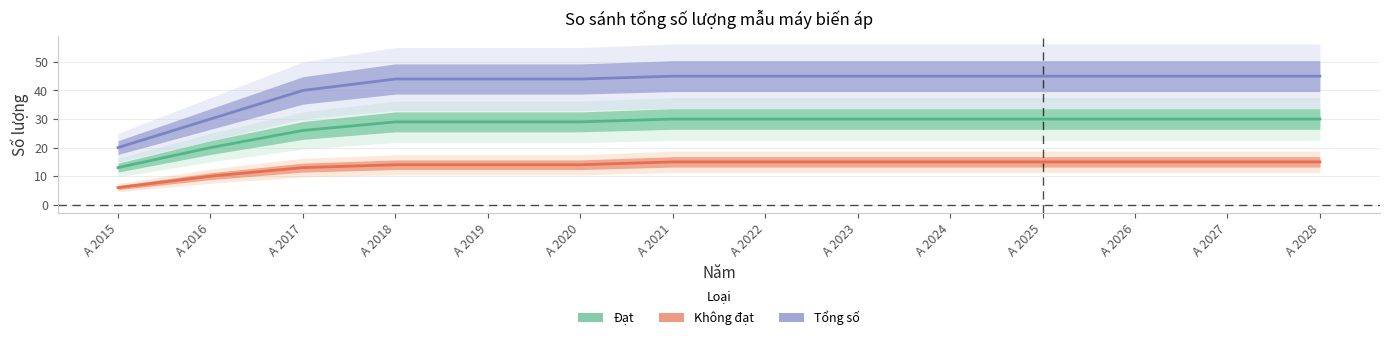

Reading left to right, list all the values displayed in this chart.

Đạt: 13	20	26	29	29	29	30	30	30	30	30	30	30	30
Không đạt: 6	10	13	14	14	14	15	15	15	15	15	15	15	15
Tổng số: 20	30	40	44	44	44	45	45	45	45	45	45	45	45